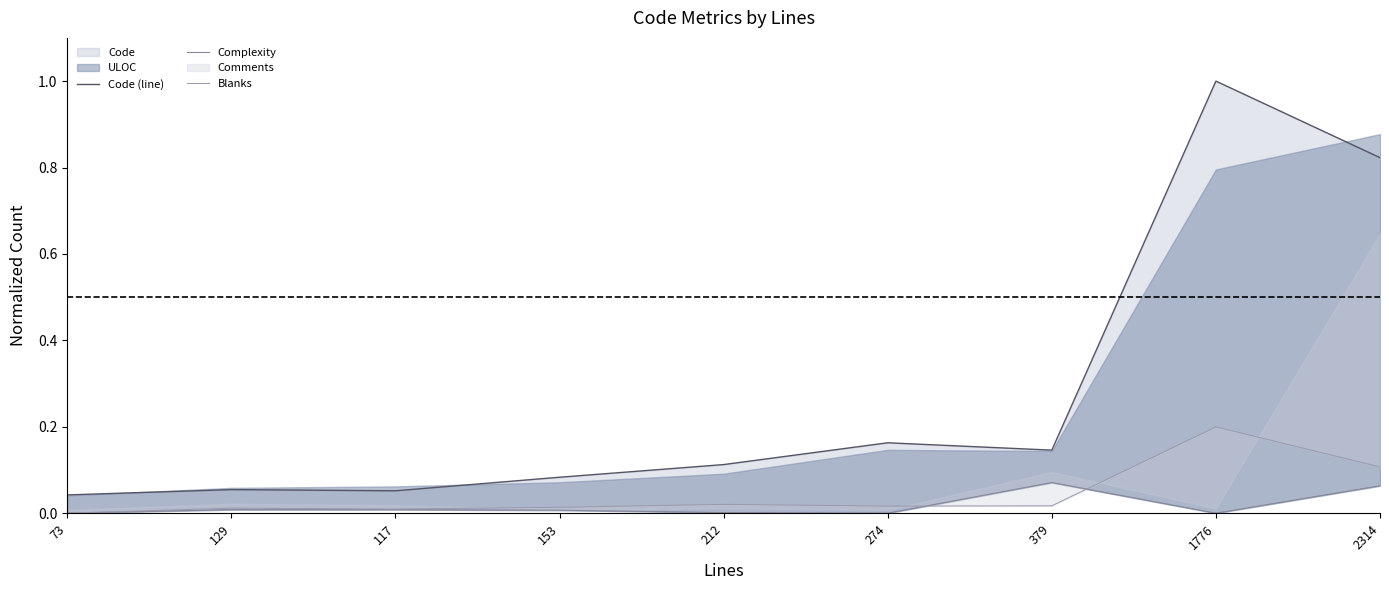

Is it true that Blanks equals 0.0 at 153?

True